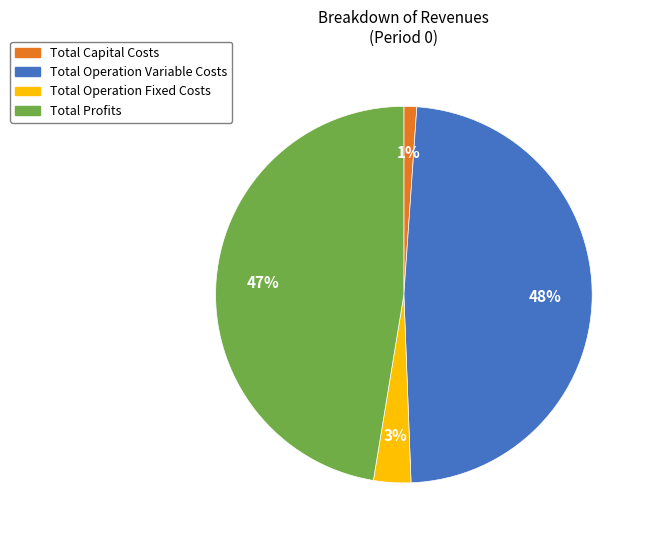

Which slice is the smallest?

Total Capital Costs